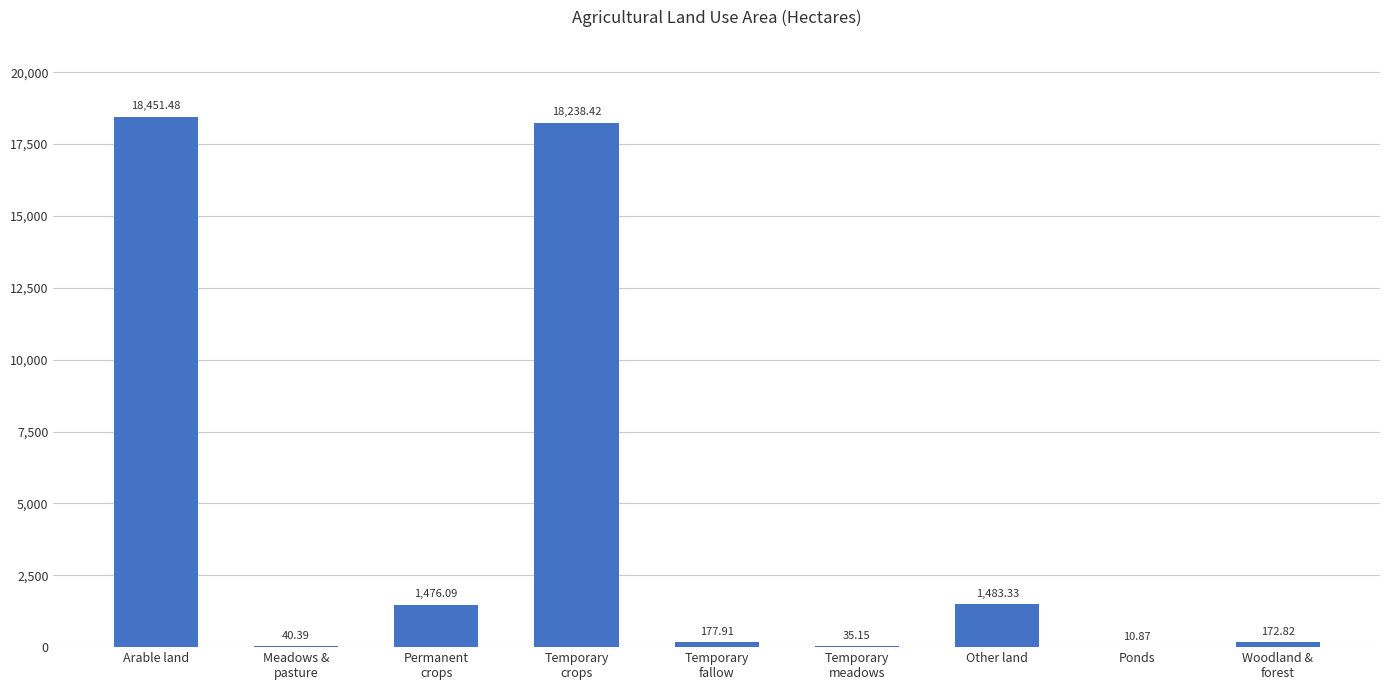

The value at Meadows &
pasture is 40.4. True or false?

True